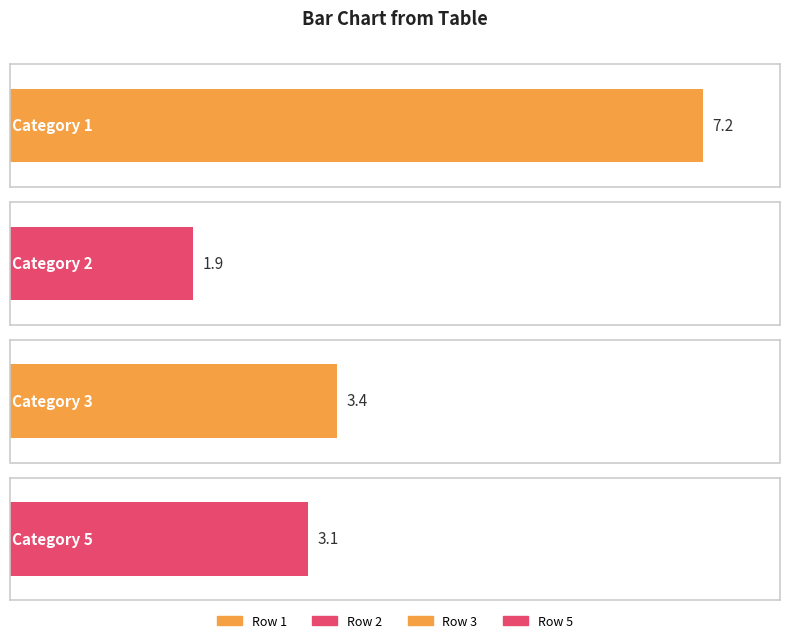

At which label does the data first exceed 3?

1